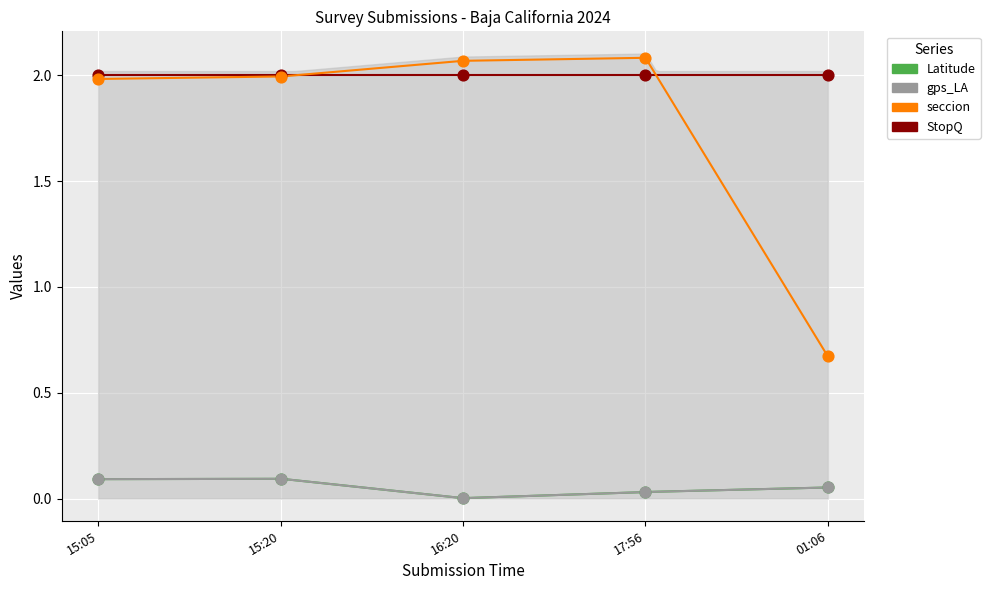

Which series has the largest Y range (max minus min)?

seccion